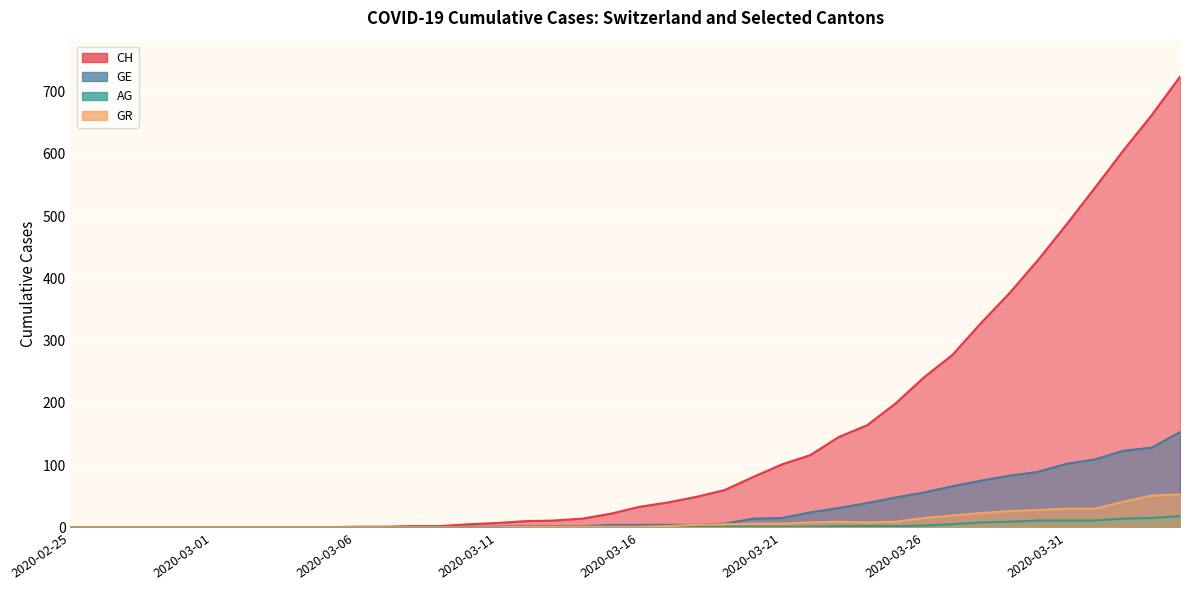

Reading right to left, transcribe all the data shown in this chart.

CH: 724	662	605	545	486	429	376	328	277	241	199	164	145	116	101	81	60	49	40	33	22	14	11	10	7	5	2	2	1	1	0	0	0	0	0	0	0	0	0	0
GE: 153	128	123	109	102	89	83	75	66	56	48	39	31	24	15	14	6	4	4	4	4	2	2	2	1	1	0	0	0	0	0	0	0	0	0	0	0	0	0	0
AG: 18	15	14	11	11	11	9	8	5	3	2	2	2	1	1	1	1	1	1	0	0	0	0	0	0	0	0	0	0	0	0	0	0	0	0	0	0	0	0	0
GR: 53	51	41	30	30	28	26	23	19	15	9	8	9	8	6	6	5	4	2	1	1	1	1	1	0	0	0	0	0	0	0	0	0	0	0	0	0	0	0	0